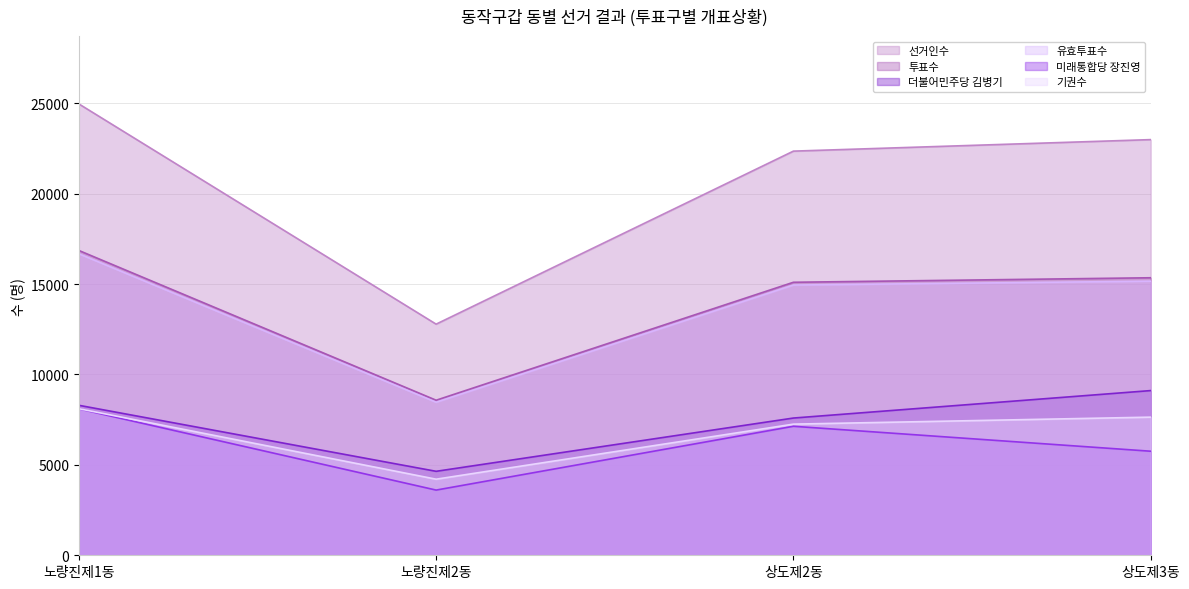

What is the spread (max minus min) of values at 노량진제1동?

16865